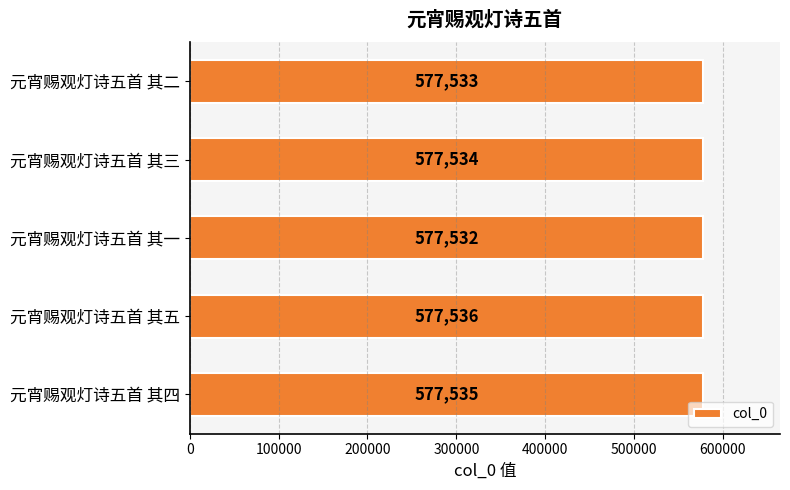

The chart shows a value of 331082 at 元宵赐观灯诗五首 其五. True or false?

False